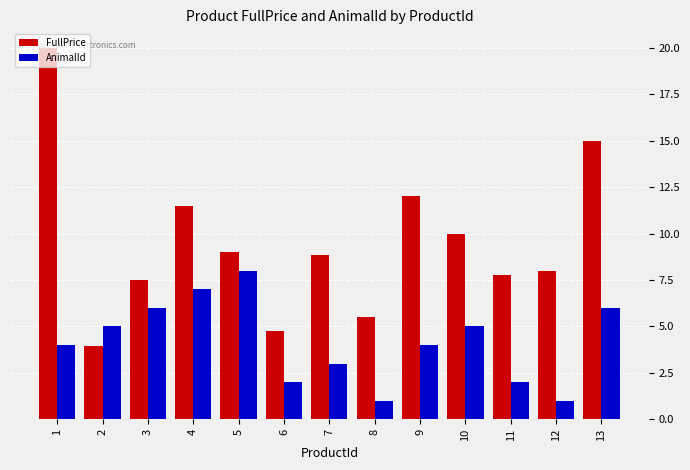

Which series has the largest range (max minus min)?

FullPrice